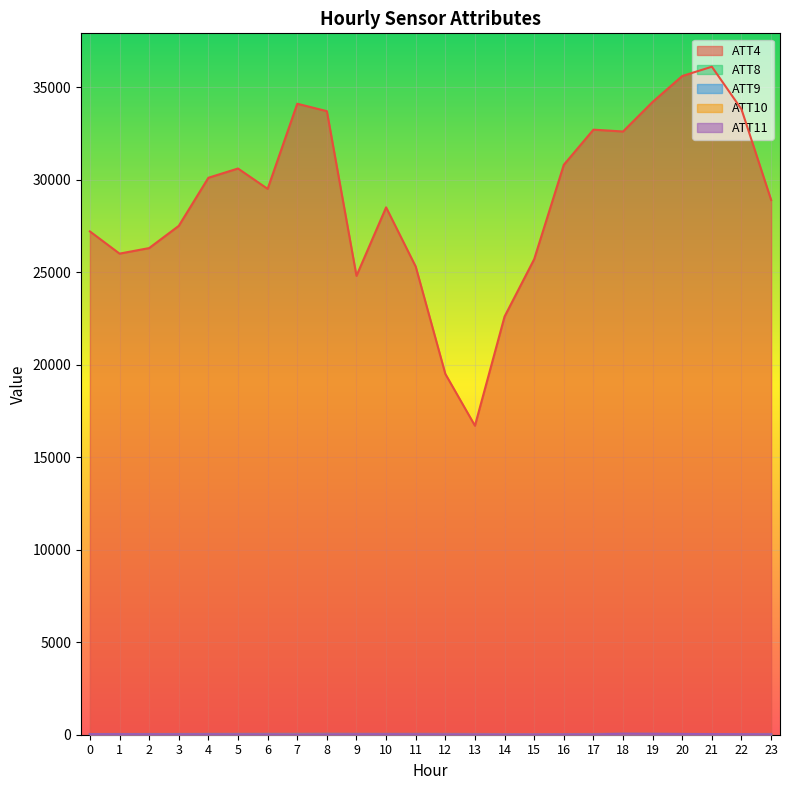

At which category is the sum across all series the highest?

21